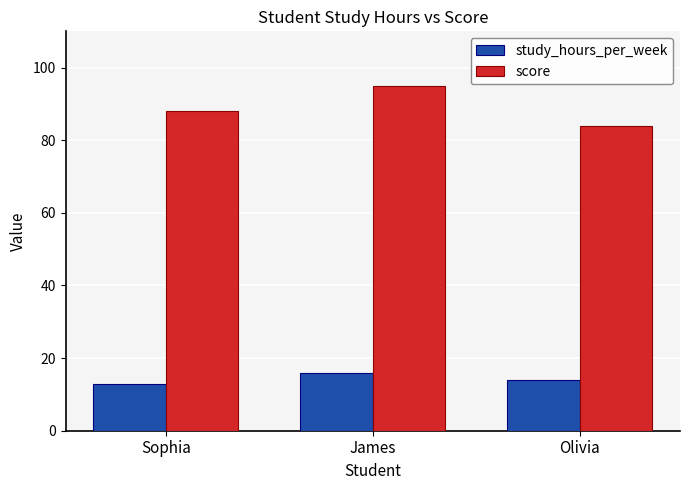

How many bars are there in each group?

2